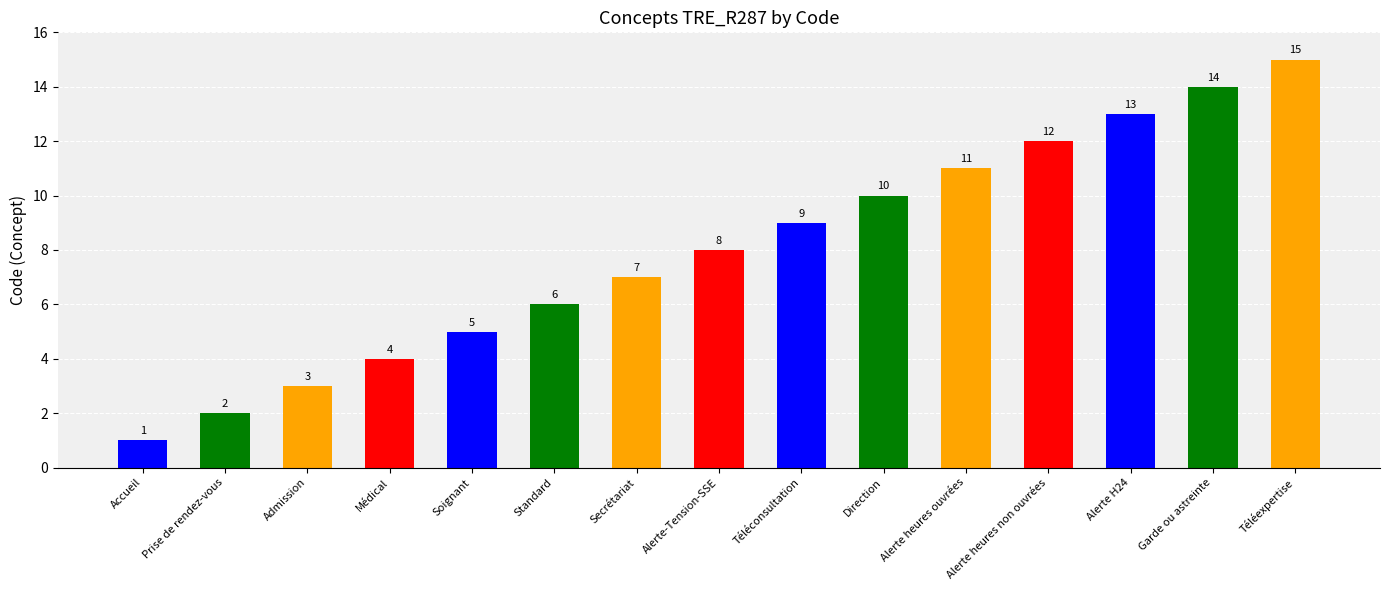

What is the label of the 1st bar from the left?

Accueil